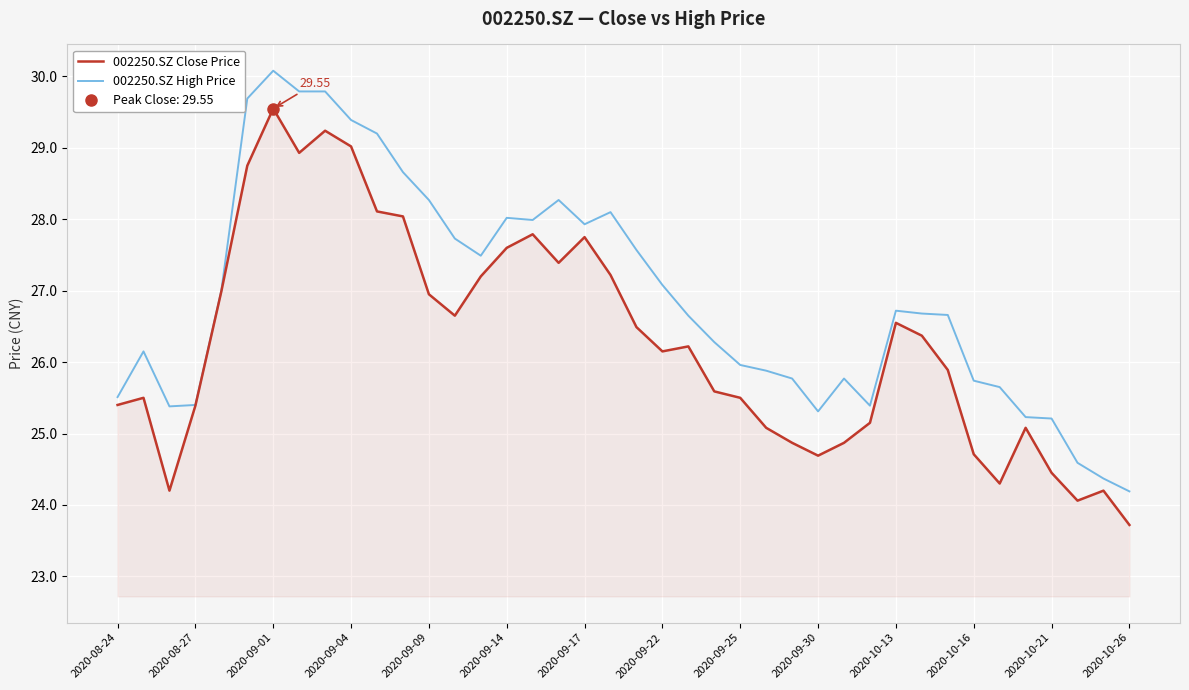

The 002250.SZ High Price series shows 28.0 at 2020-09-14. True or false?

True